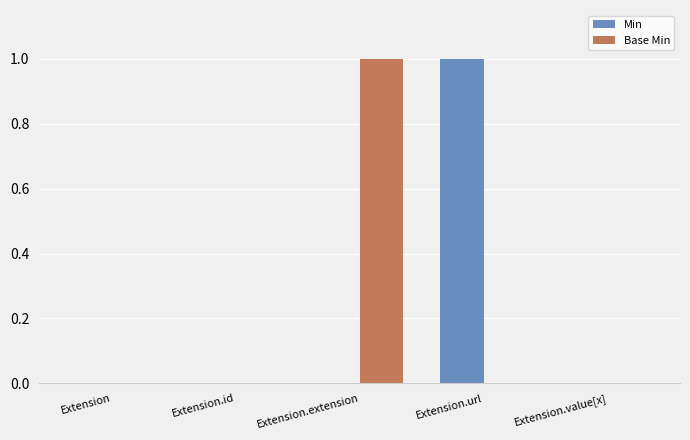

What is the maximum value shown in the chart?

1